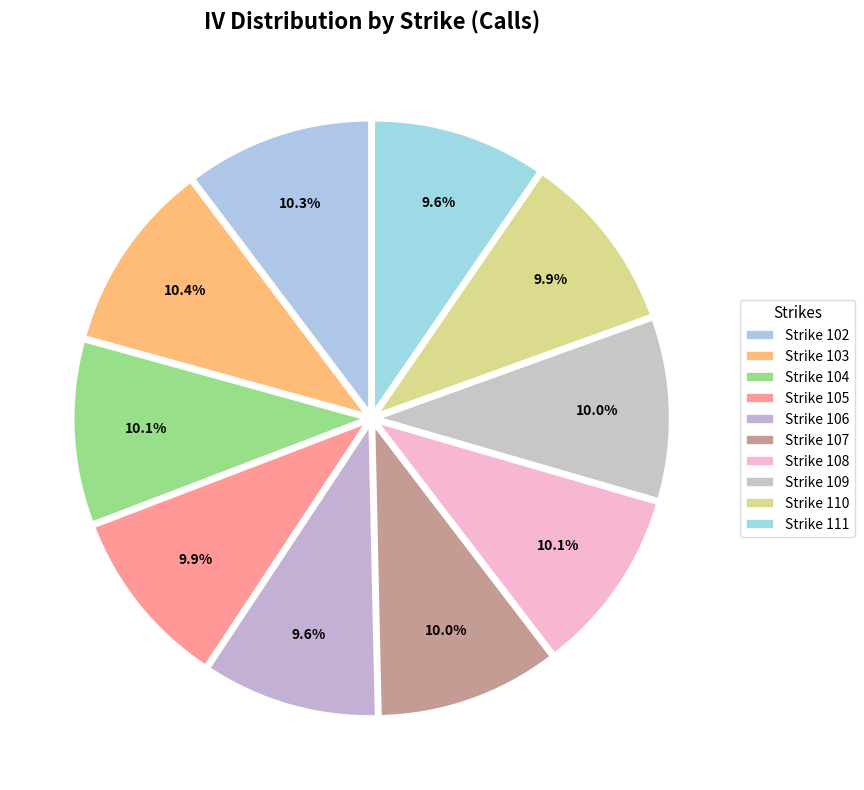

To the nearest percent, what is the average slice percentage?

10%